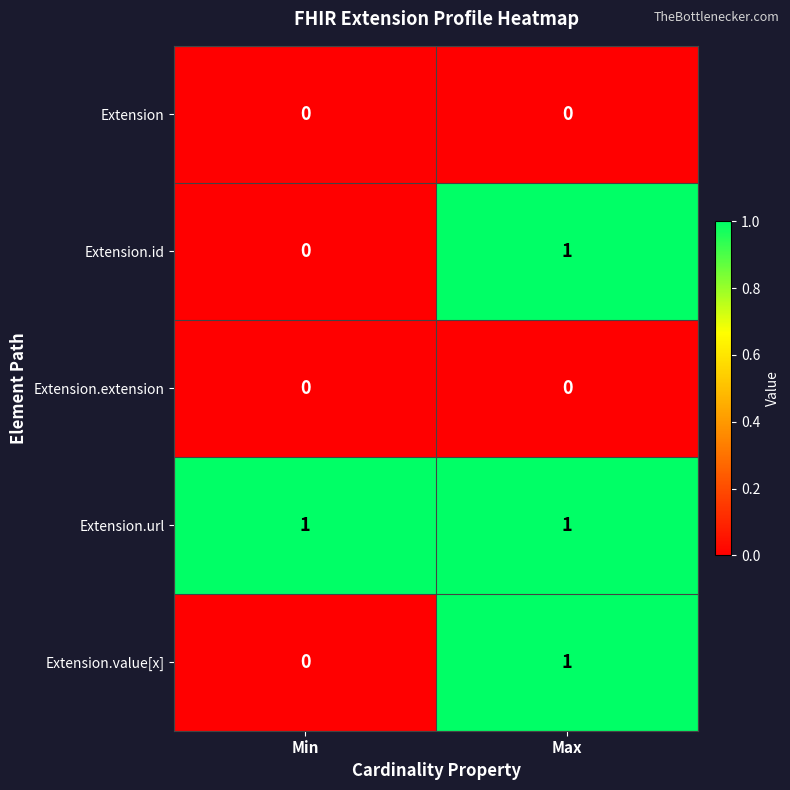

List the labels in order of Extension.id value, largest first.

Max, Min